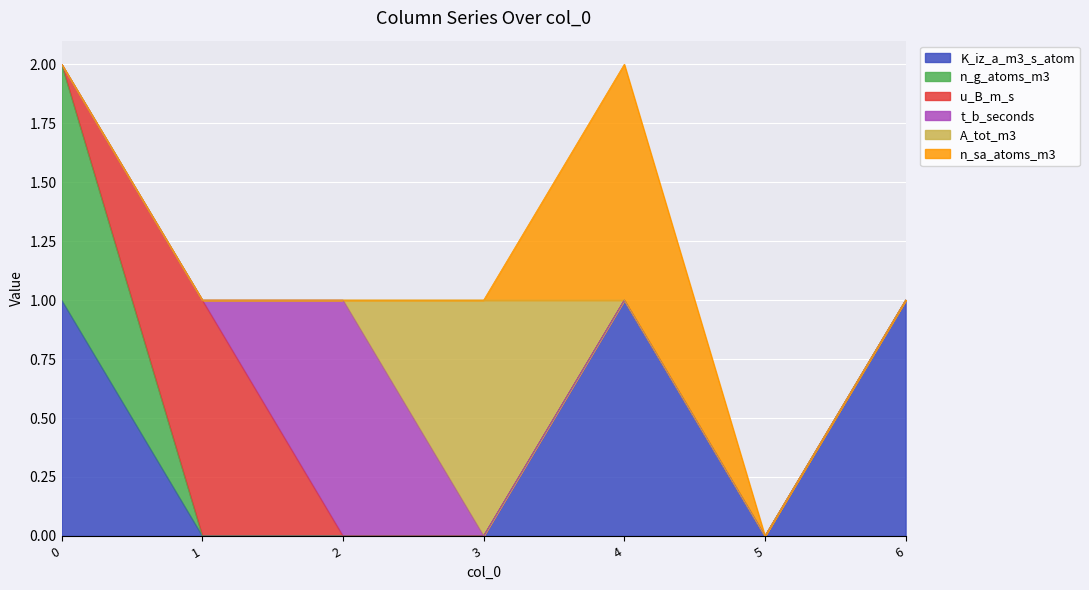

What is the greatest value displayed?

1